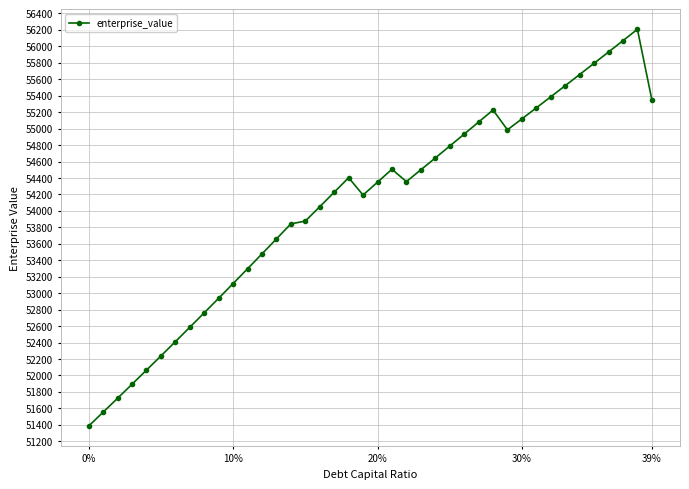

What is the smallest value displayed?

51385.2